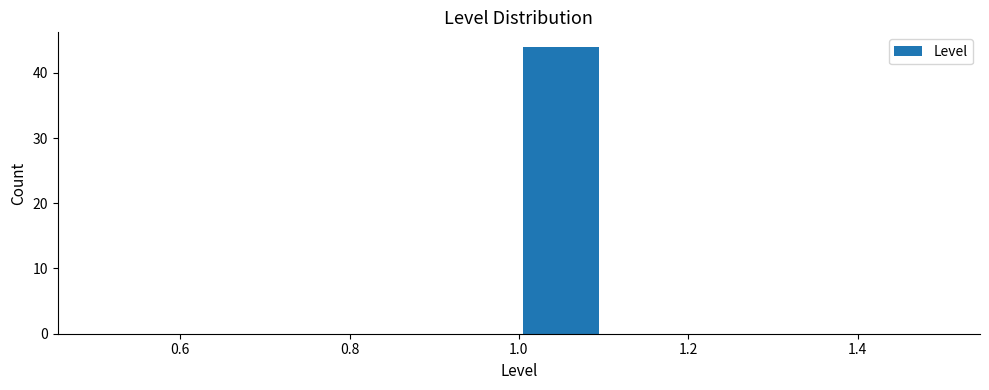

What is the height of the bar covering 1.0 to 1.1 on the x-axis? The values are not printed on the chart, so give them approximately, as read against the axis.

44